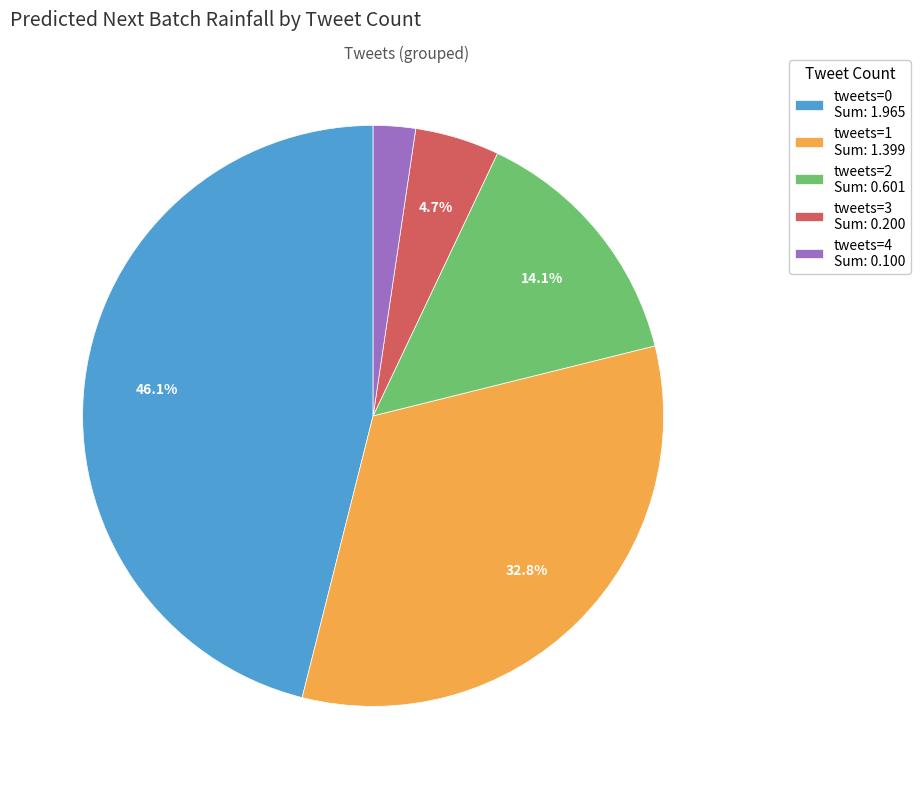

Between tweets=1 Sum: 1.399 and tweets=3 Sum: 0.200, which is larger?

tweets=1 Sum: 1.399